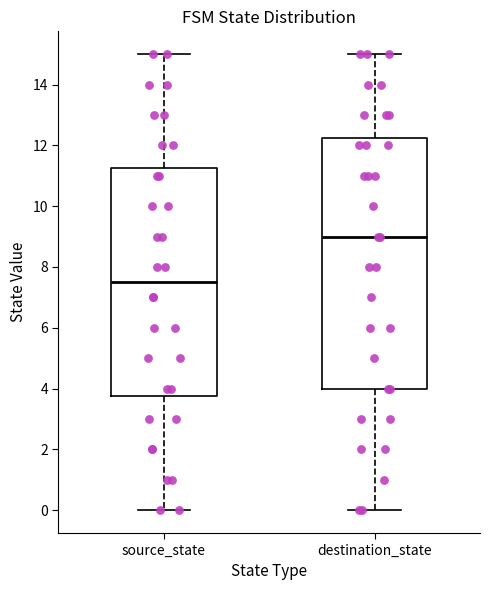

Where does the lower whisker of the box for source_state end on the y-axis? The values are not printed on the chart, so give them approximately, as read against the axis.

0.0